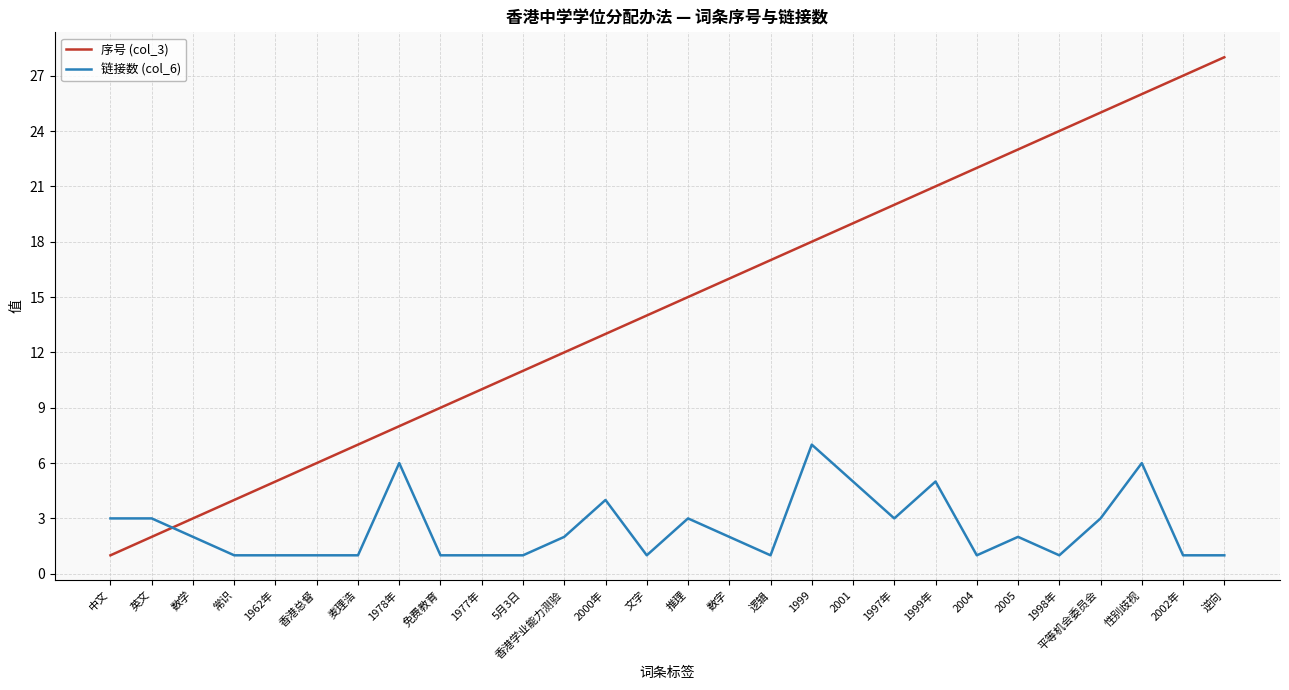

Reading left to right, extract all data points from this chart.

序号 (col_3): 中文=1	英文=2	数学=3	常识=4	1962年=5	香港总督=6	麦理浩=7	1978年=8	免费教育=9	1977年=10	5月3日=11	香港学业能力测验=12	2000年=13	文字=14	推理=15	数字=16	逻辑=17	1999=18	2001=19	1997年=20	1999年=21	2004=22	2005=23	1998年=24	平等机会委员会=25	性别歧视=26	2002年=27	逆向=28
链接数 (col_6): 中文=3	英文=3	数学=2	常识=1	1962年=1	香港总督=1	麦理浩=1	1978年=6	免费教育=1	1977年=1	5月3日=1	香港学业能力测验=2	2000年=4	文字=1	推理=3	数字=2	逻辑=1	1999=7	2001=5	1997年=3	1999年=5	2004=1	2005=2	1998年=1	平等机会委员会=3	性别歧视=6	2002年=1	逆向=1